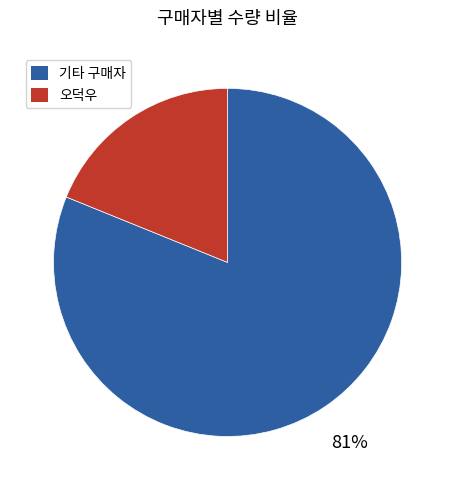

Is there a majority slice in this chart?

Yes